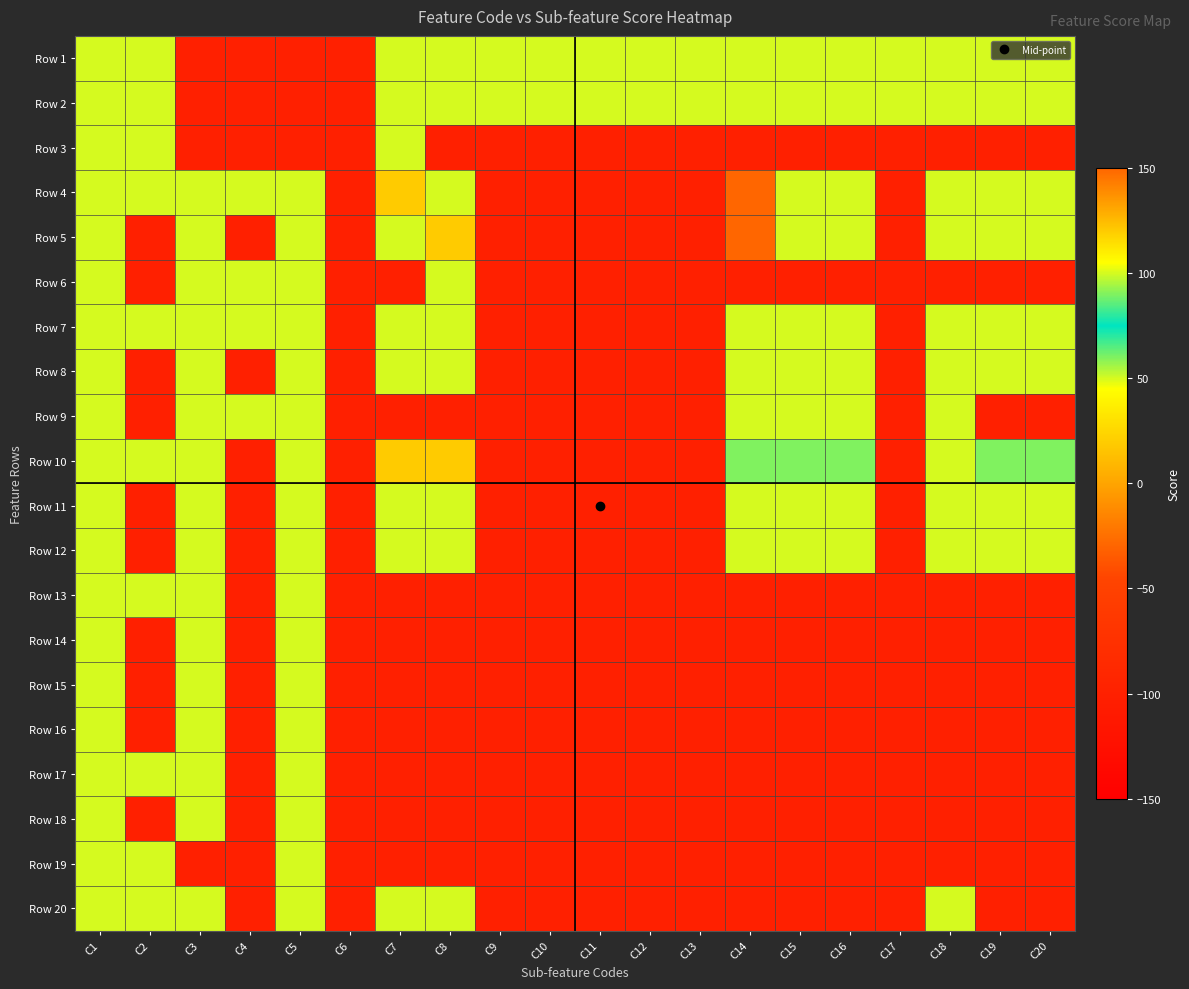

What is the difference between the highest and lowest values at C19?

200